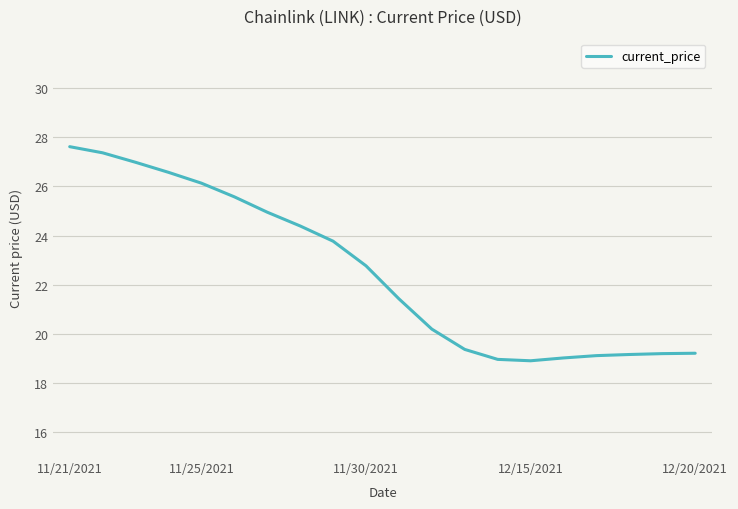

What is the smallest value displayed?

18.9